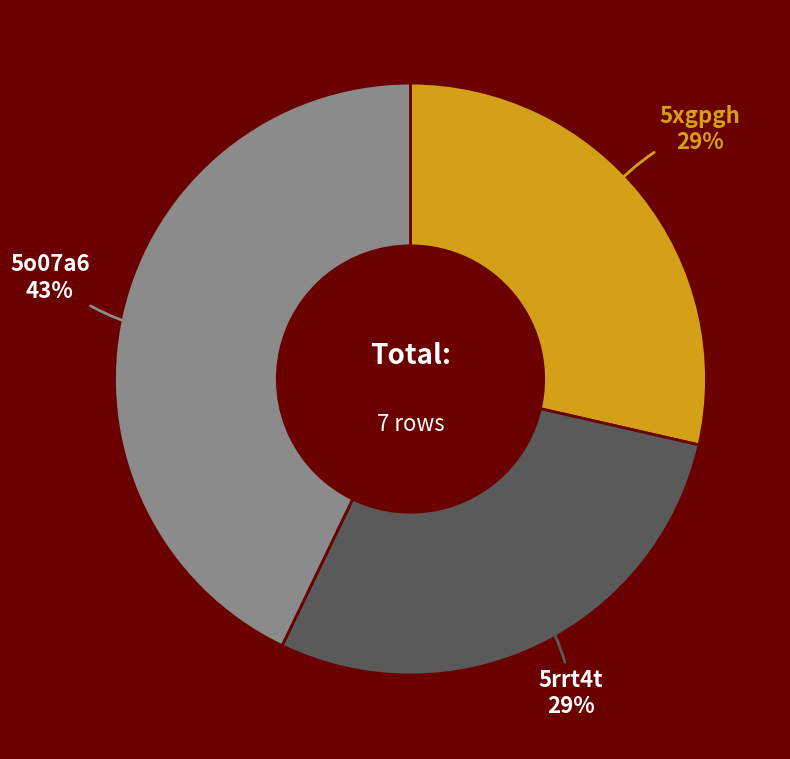

To the nearest percent, what is the difference between the largest and smallest slice percentages?

14%